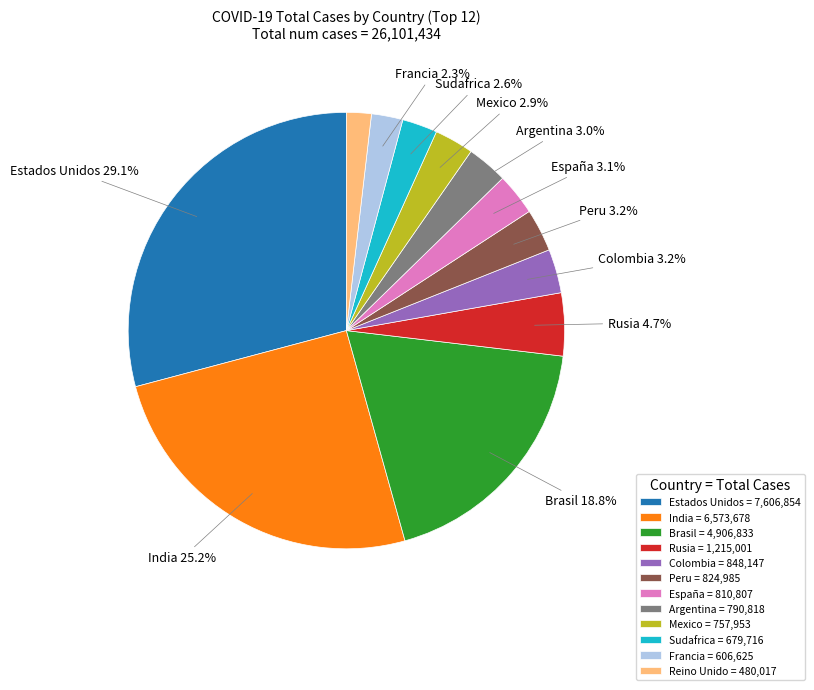

Does Mexico represent more than half of the total?

No